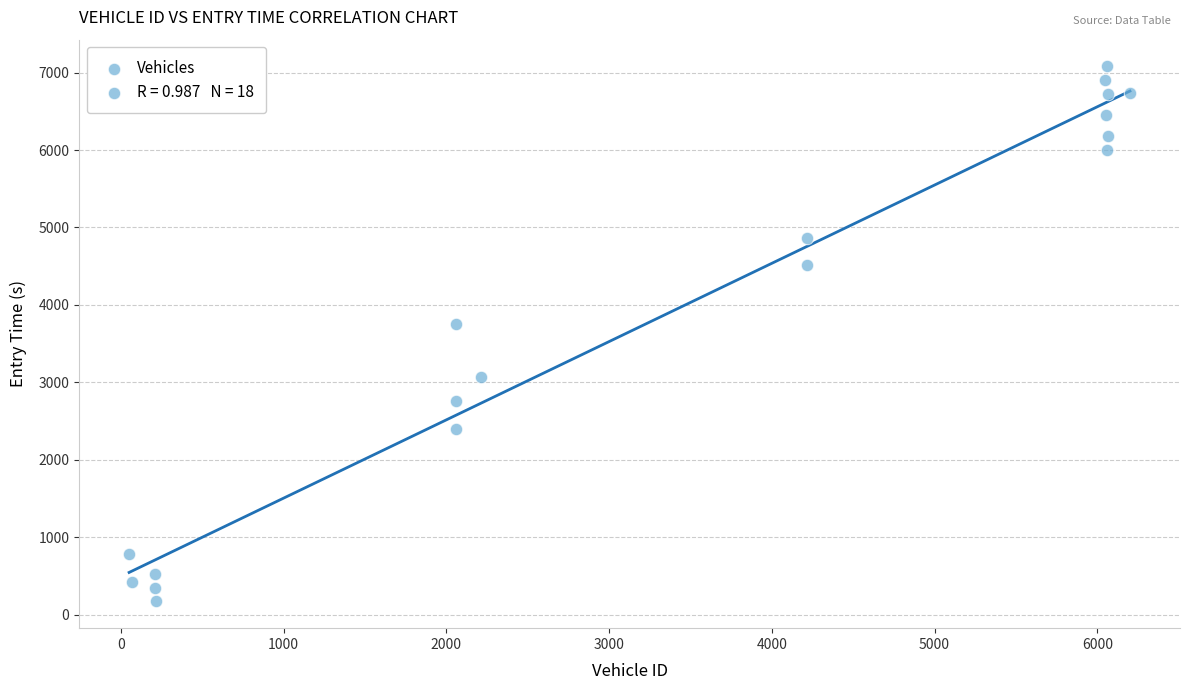

What Y value in the scatter plot is closest to 3625?

3752.2